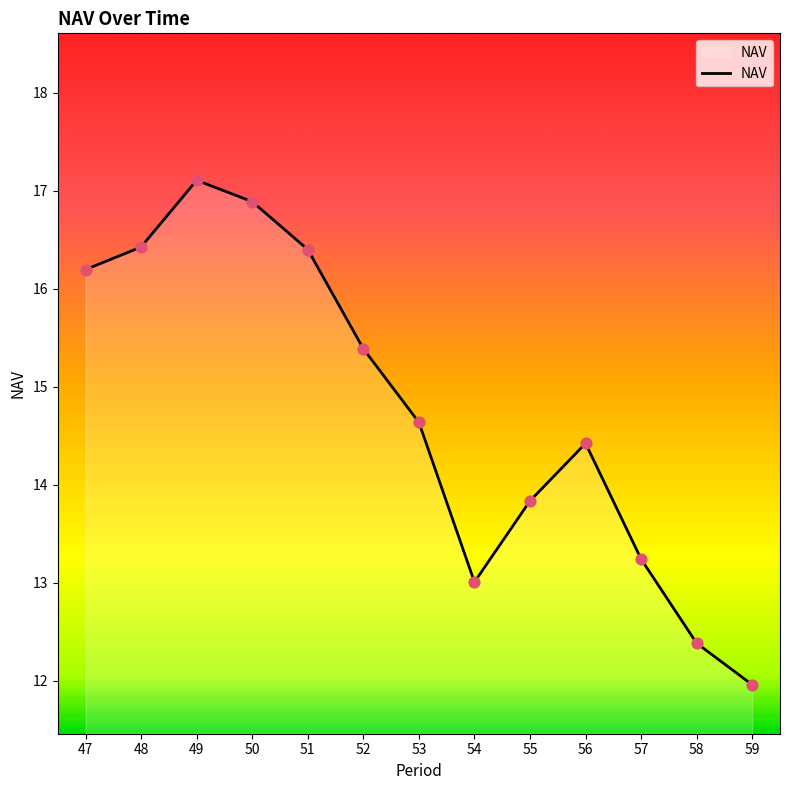

What is the change in value from 47 to 57?

-3.0